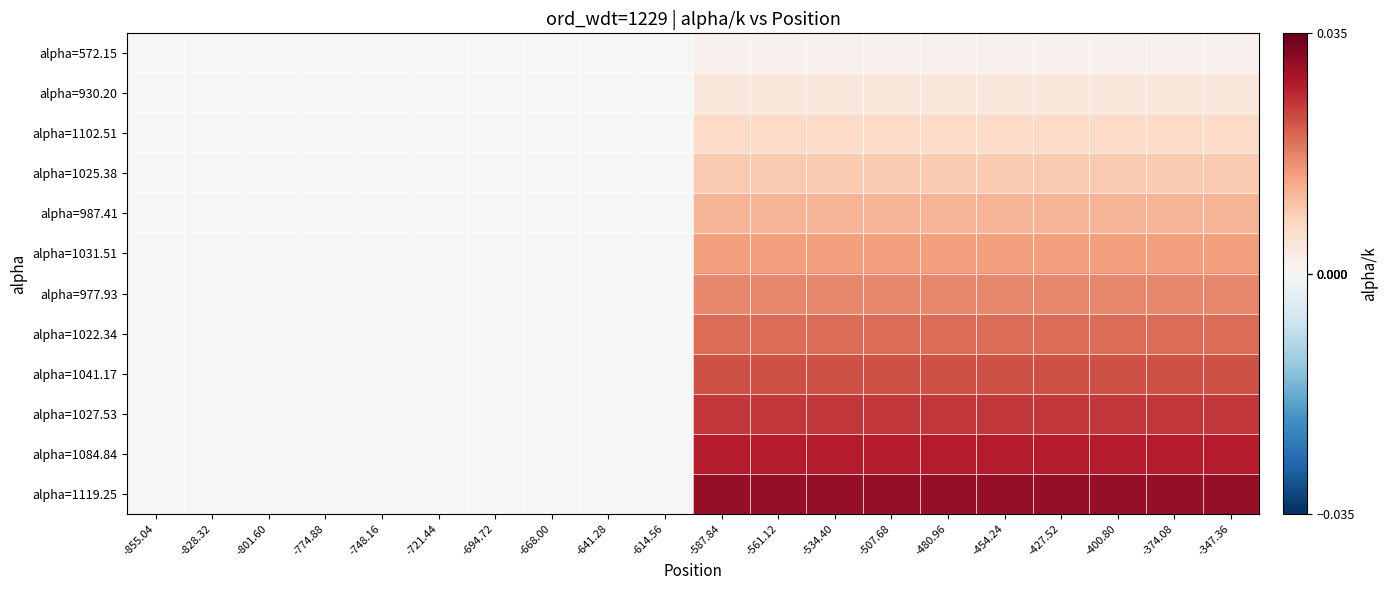

What is the total value across all series at -347.36?

0.2